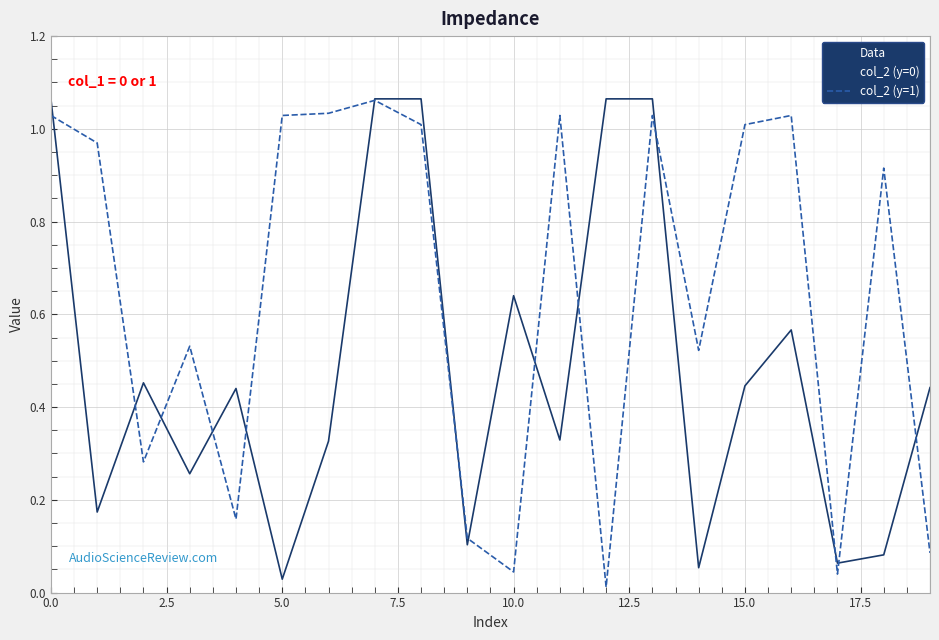

Which series has the largest total across all categories?

col_2 (y=1)